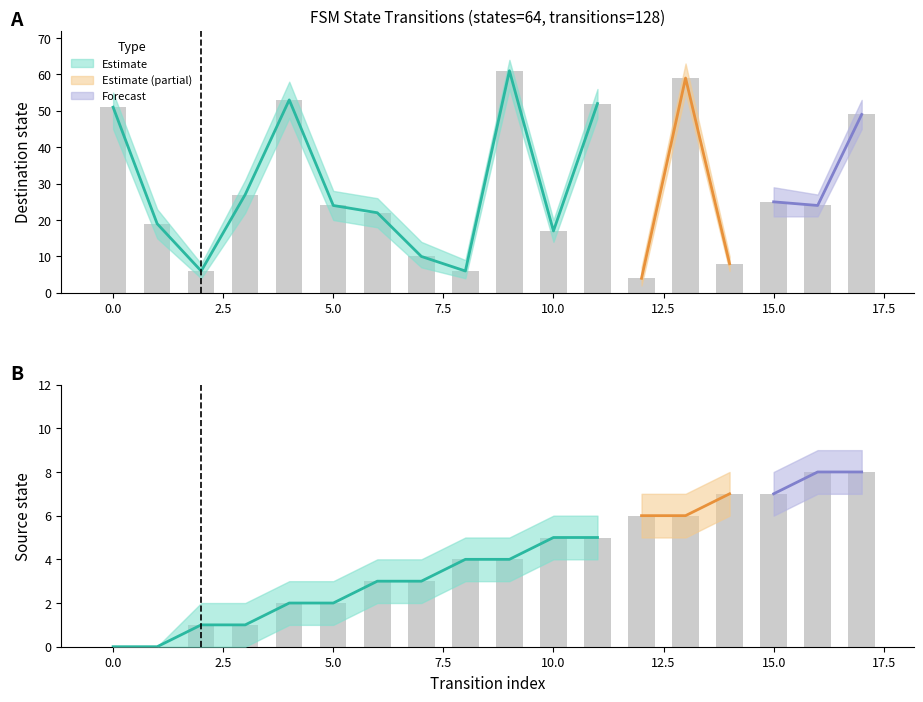

Reading right to left, extract all data points from this chart.

source_state: 8	8	7	7	6	6	5	5	4	4	3	3	2	2	1	1	0	0
destination_state: 49	24	25	8	59	4	52	17	61	6	10	22	24	53	27	6	19	51